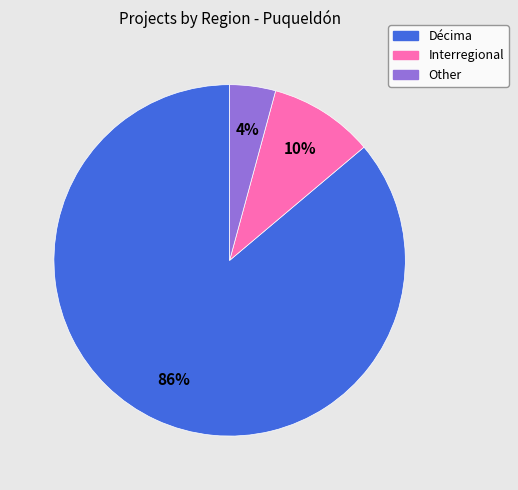

Between Interregional and Décima, which is larger?

Décima